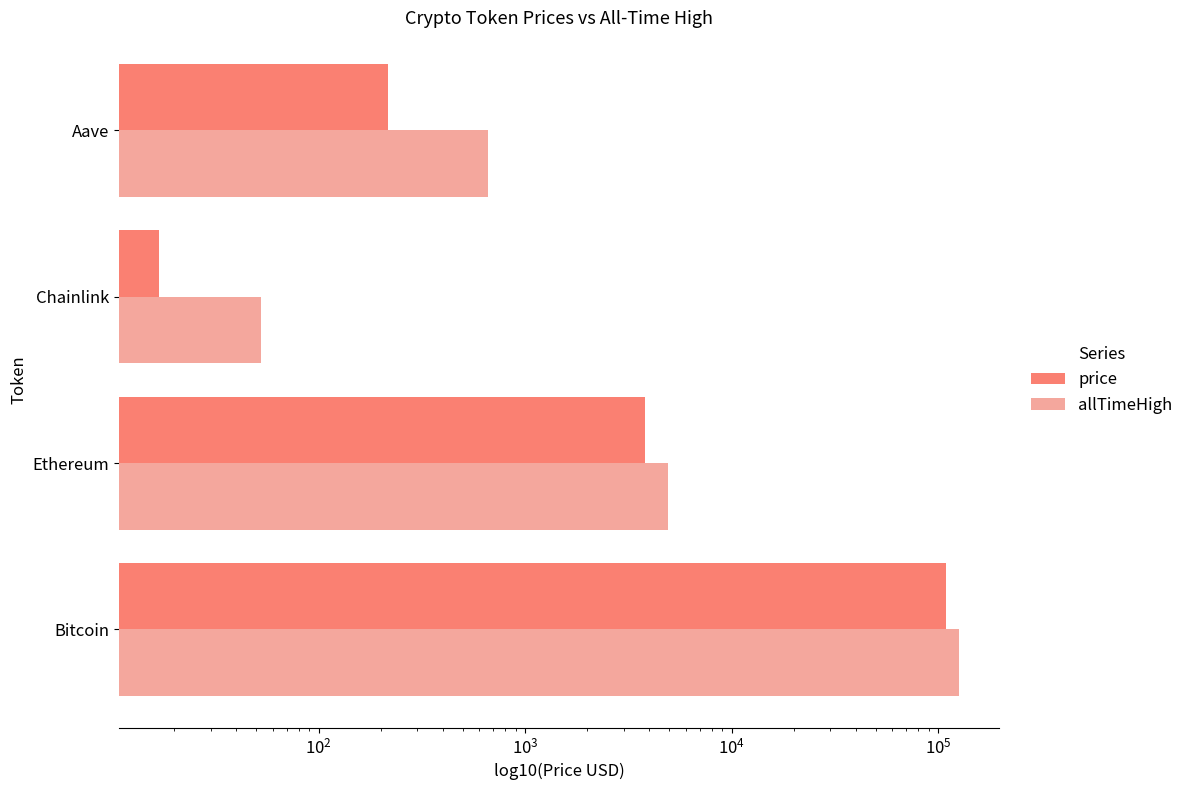

Read the allTimeHigh value at Aave.

661.7